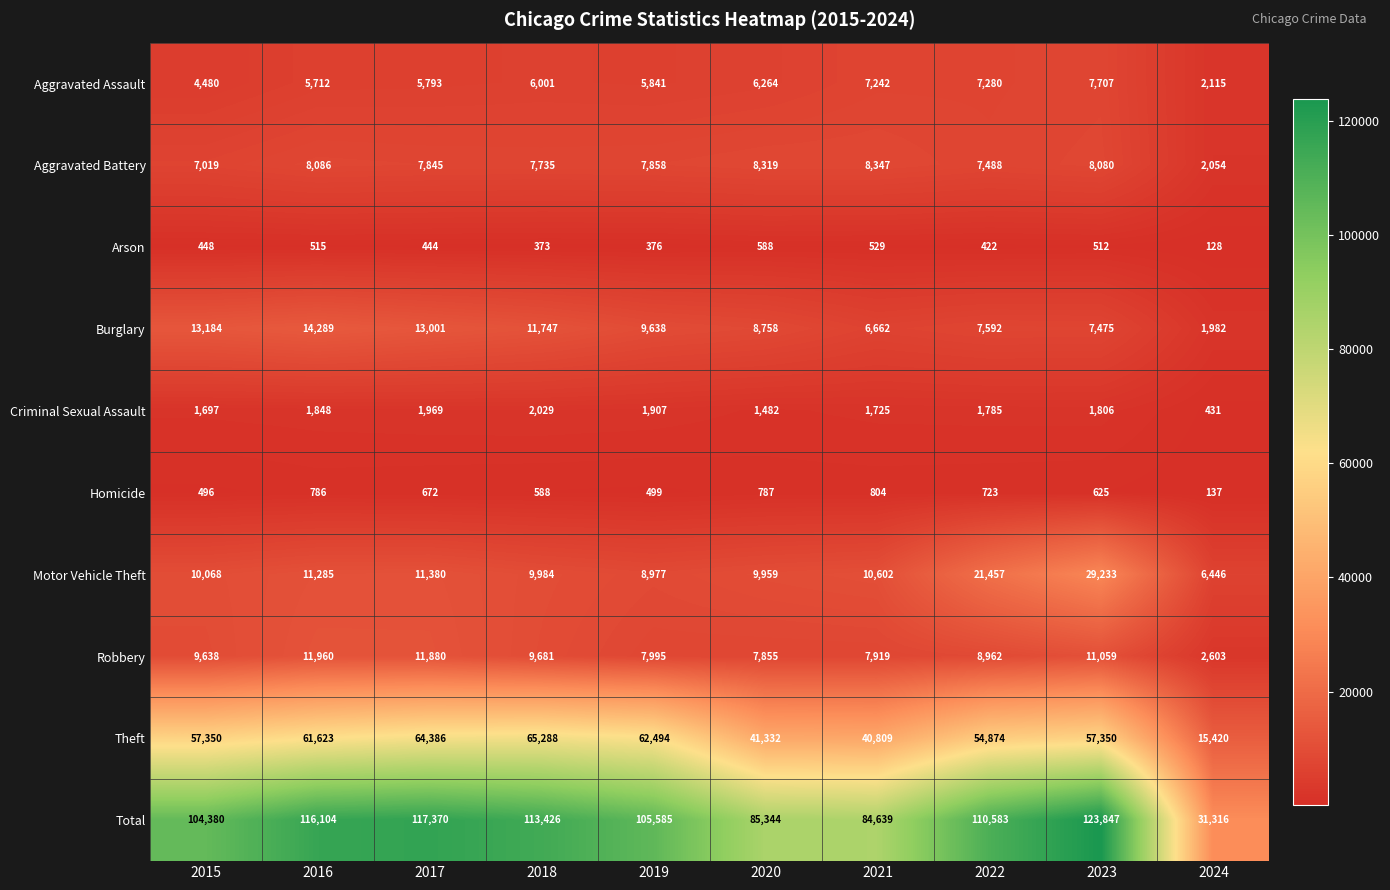

At which category is the sum across all series the highest?

2023